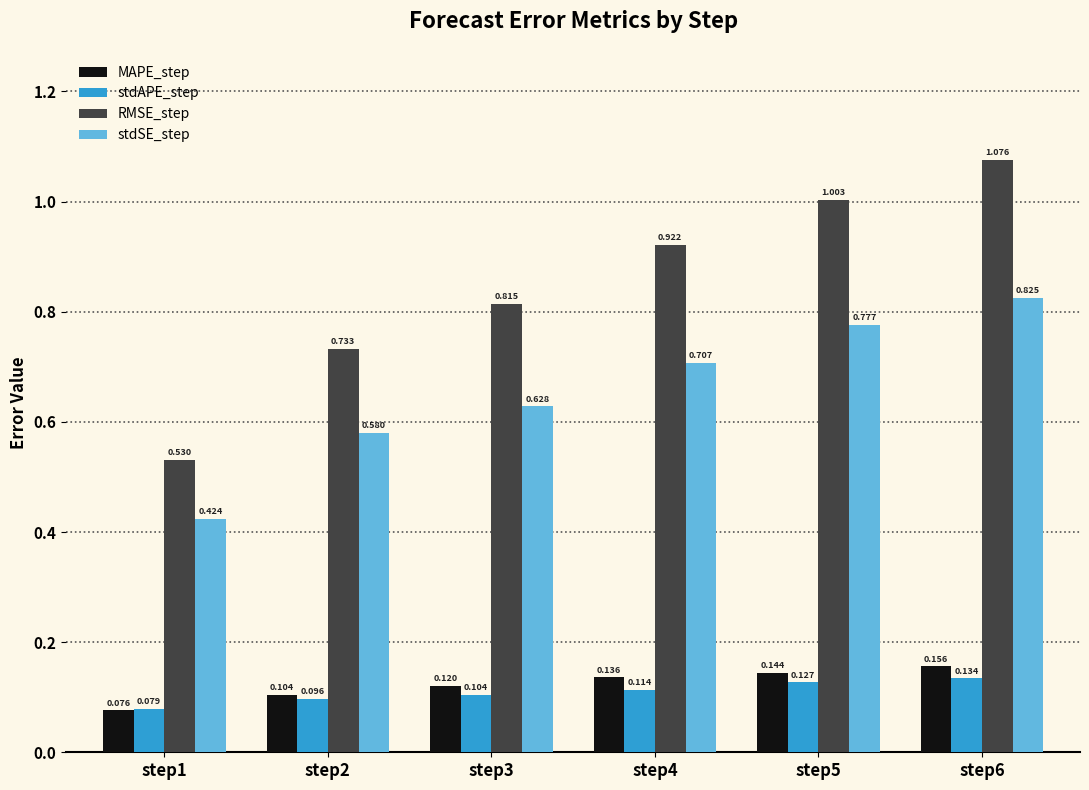

At step5, list the series in order from largest to smallest.

RMSE_step, stdSE_step, MAPE_step, stdAPE_step